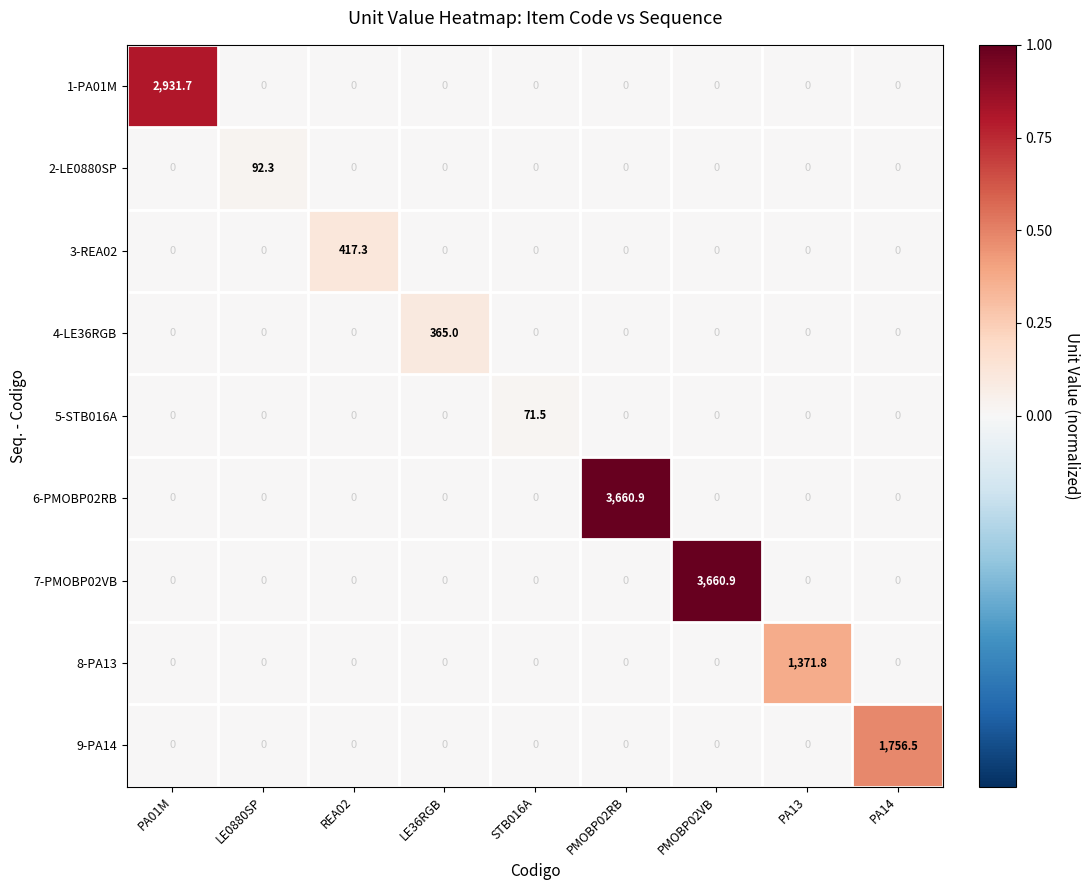

What is the total value across all series at PA13?

1371.8